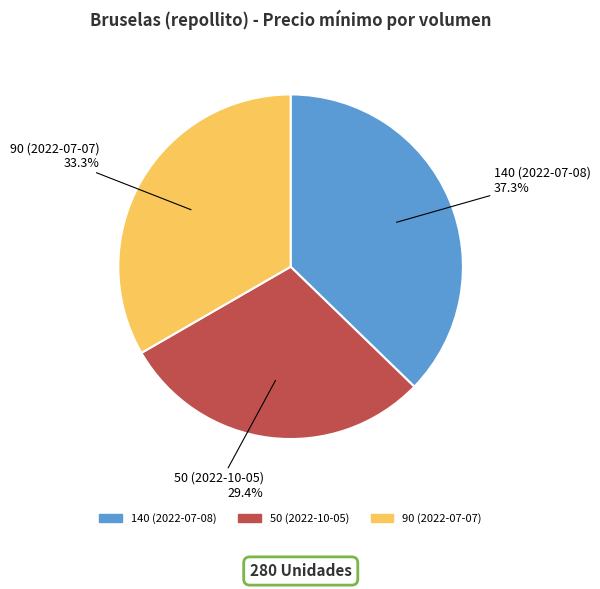

To the nearest percent, what is the combined percentage of 140 (2022-07-08) and 50 (2022-10-05)?

67%